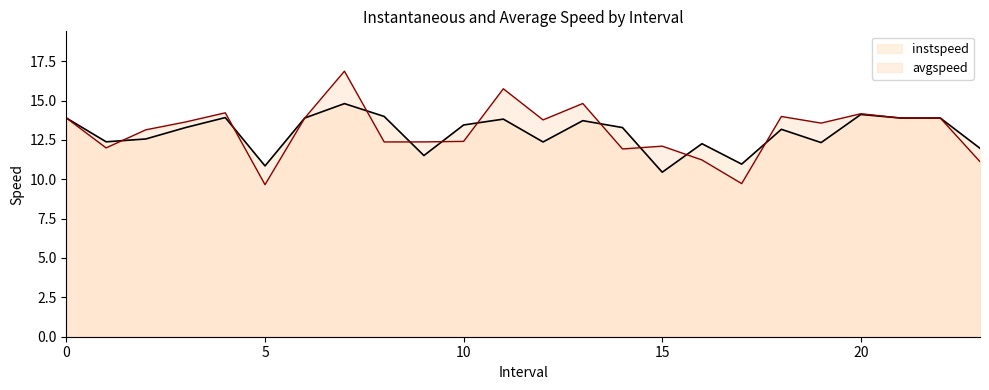

Reading right to left, extract all data points from this chart.

instspeed: 12.0	13.9	13.9	14.1	12.3	13.2	11.0	12.3	10.4	13.3	13.7	12.4	13.8	13.4	11.5	14.0	14.8	13.9	10.8	13.9	13.3	12.6	12.4	13.9
avgspeed: 11.1	13.9	13.9	14.2	13.6	14.0	9.7	11.2	12.1	11.9	14.8	13.8	15.7	12.4	12.4	12.4	16.9	13.9	9.7	14.2	13.6	13.1	12.0	13.9